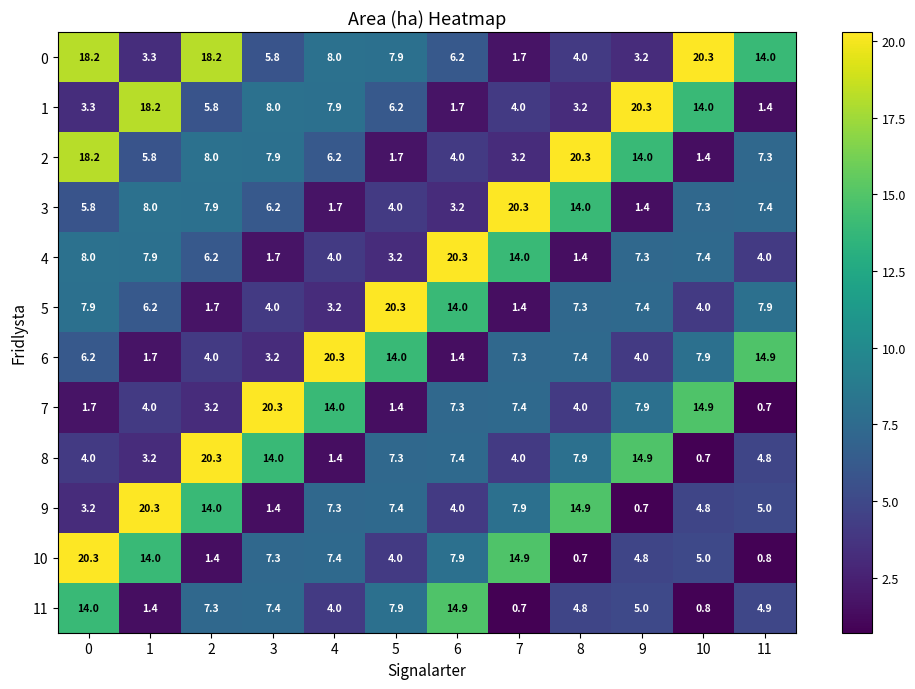

Count the number of categories in the chart.

12